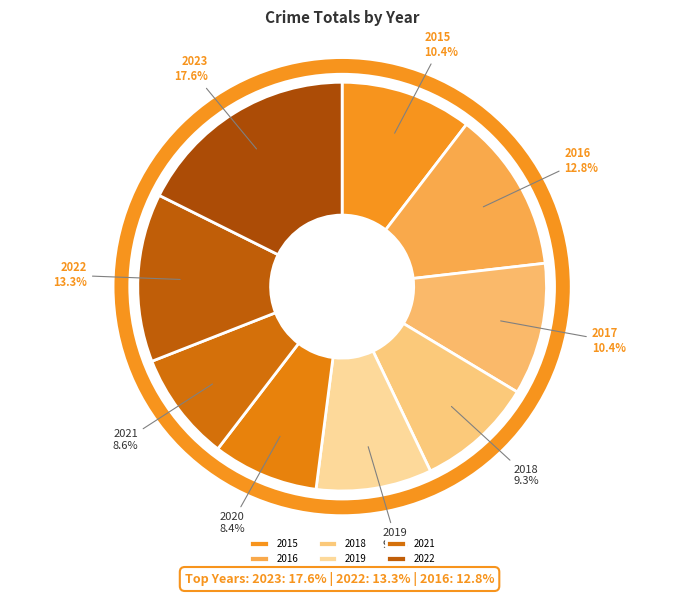

To the nearest percent, what is the average slice percentage?

11%